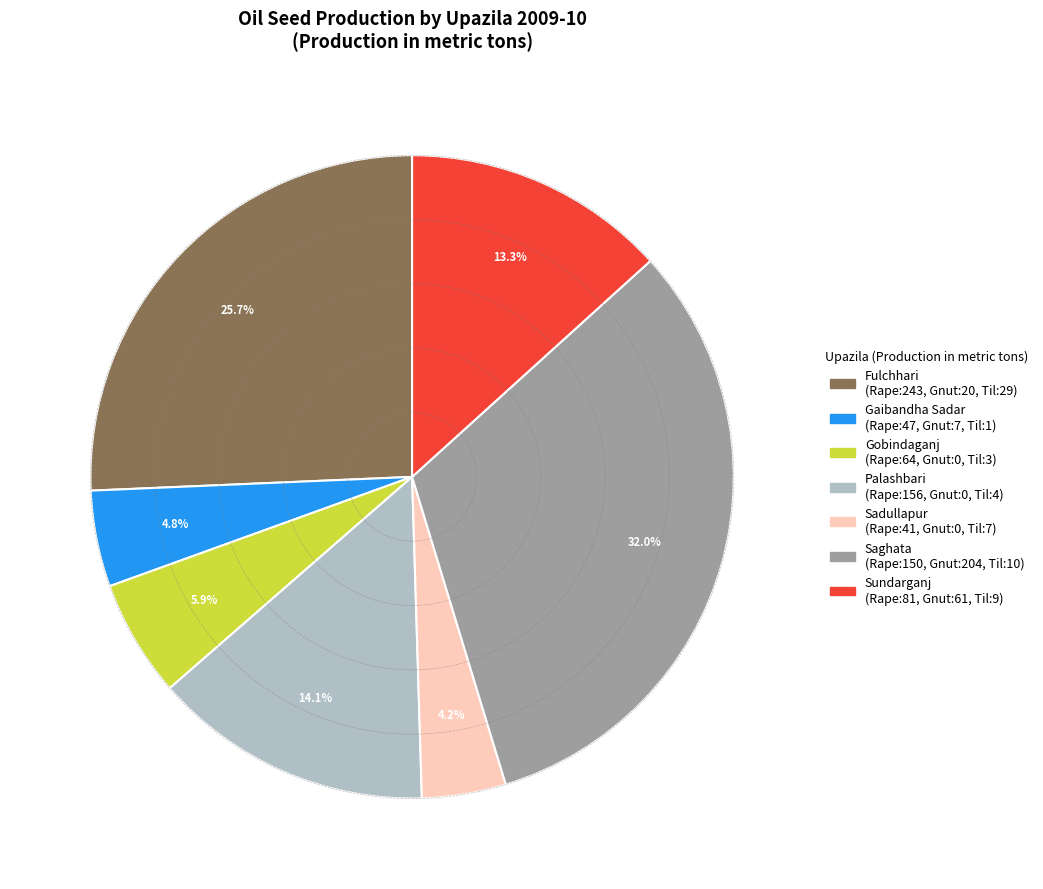

To the nearest percent, what is the combined percentage of Palashbari and Gobindaganj?

20%